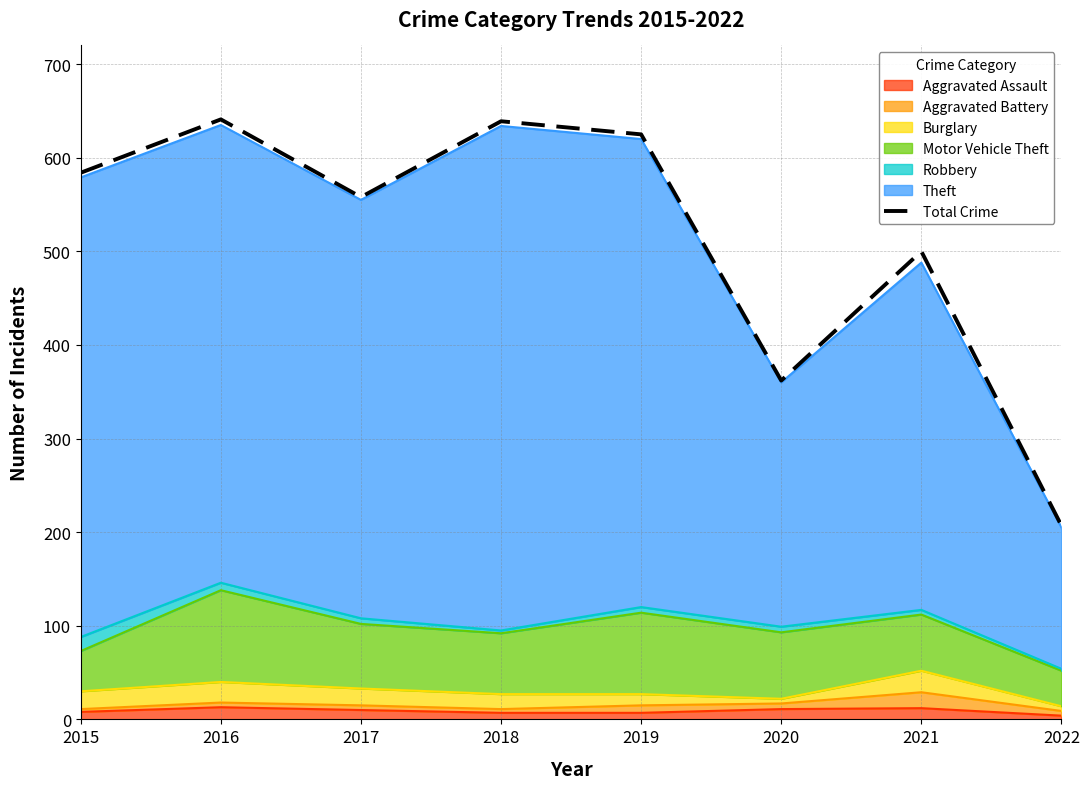

The chart shows a value of 207 at 2022. True or false?

True